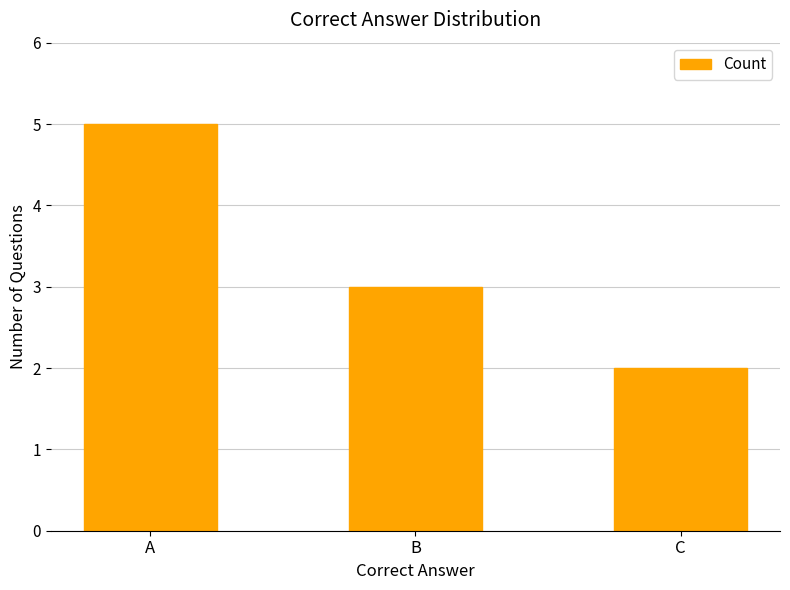

List the labels in order of value, largest first.

A, B, C